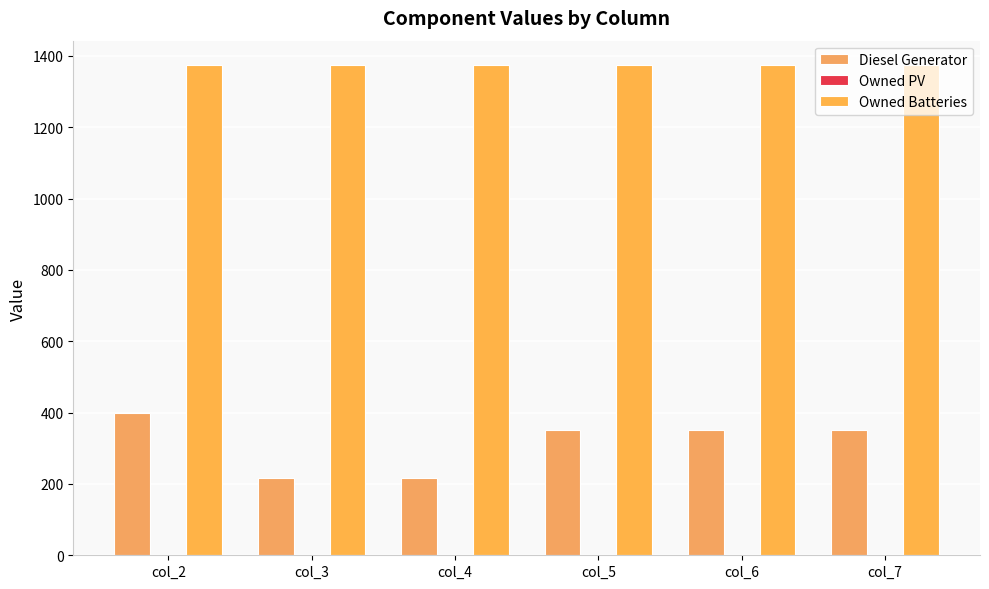

Where is Owned Batteries nearest to the value 1374?

col_2